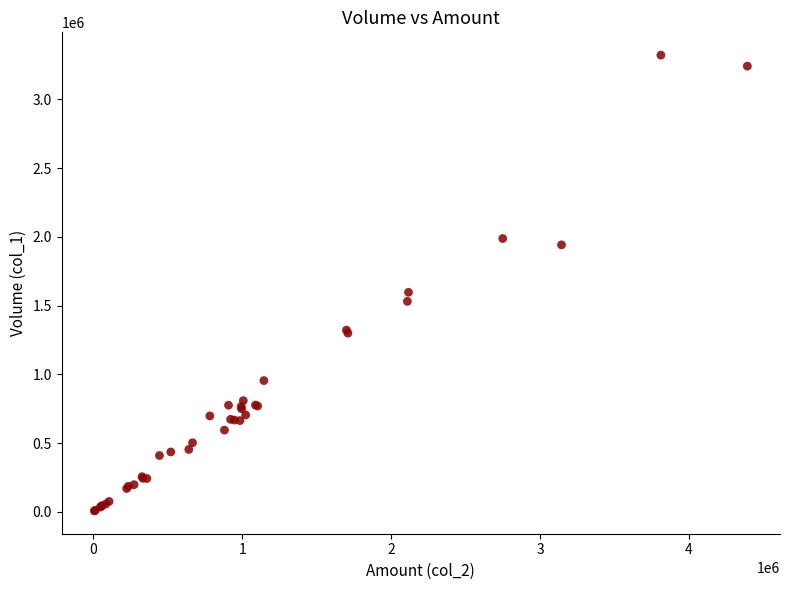

What Y value in the scatter plot is closest to 1663500?

1596000